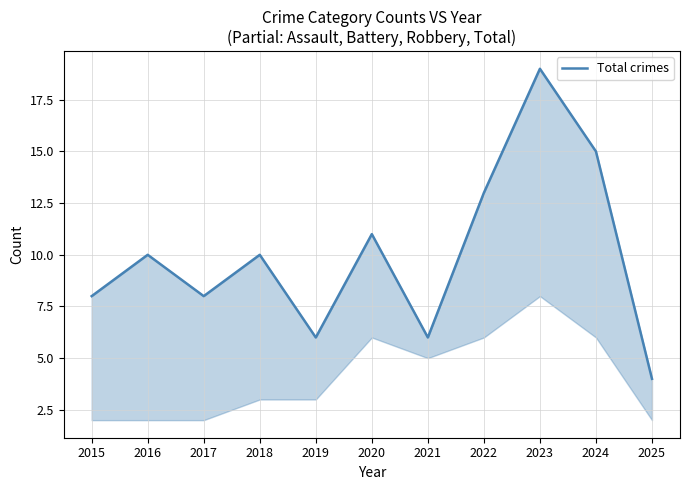

Reading left to right, list all the values displayed in this chart.

2015=8	2016=10	2017=8	2018=10	2019=6	2020=11	2021=6	2022=13	2023=19	2024=15	2025=4